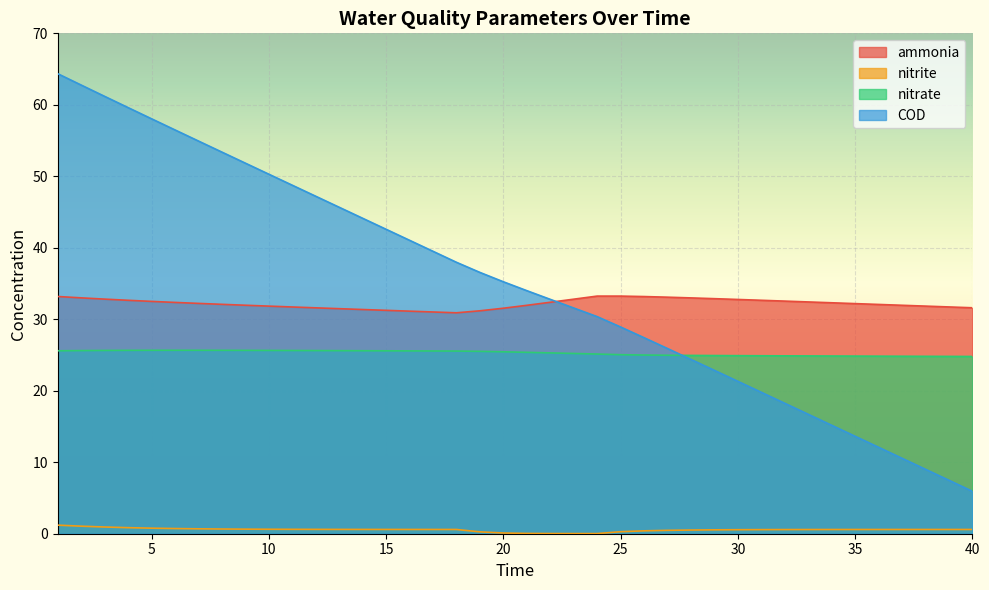

The value of ammonia at 17 is 31.0. True or false?

True